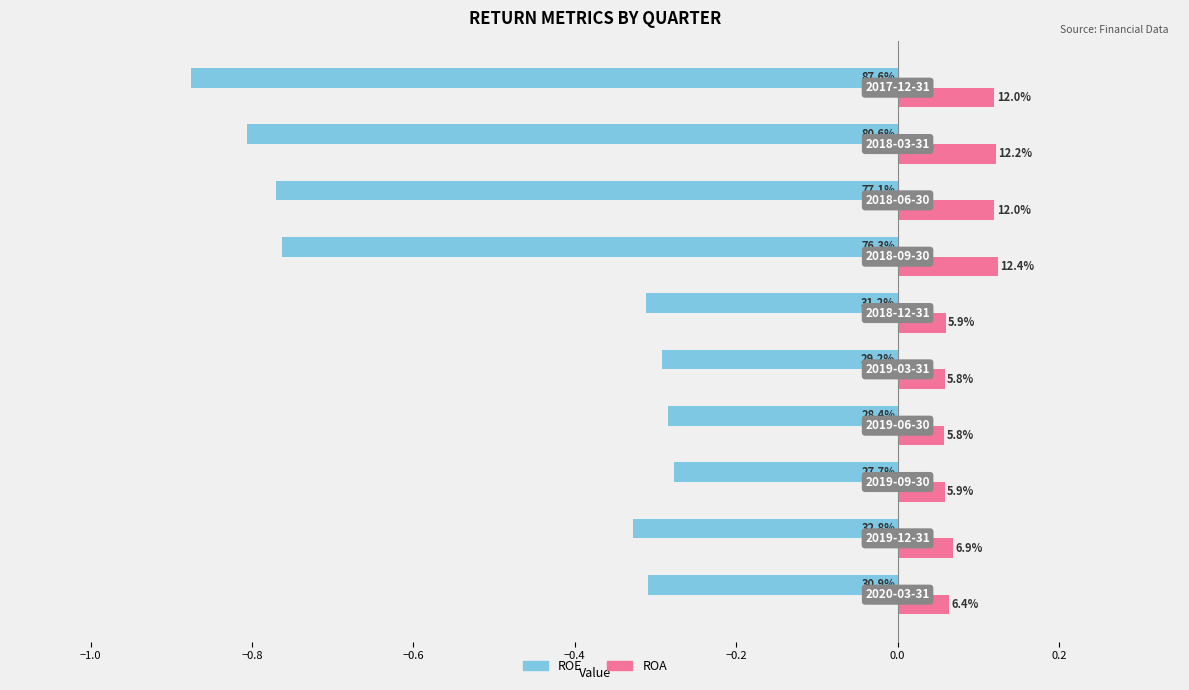

What are all the series names shown in the legend?

ROE, ROA